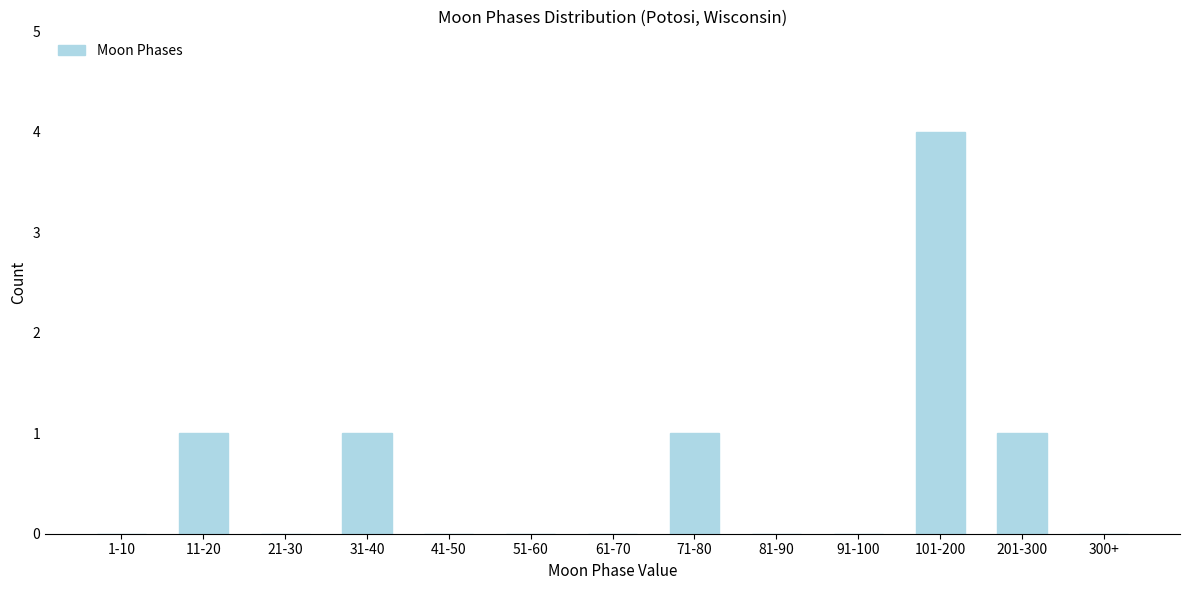

Reading left to right, what are all the values shown in this chart?

1-10=0	11-20=1	21-30=0	31-40=1	41-50=0	51-60=0	61-70=0	71-80=1	81-90=0	91-100=0	101-200=4	201-300=1	300+=0